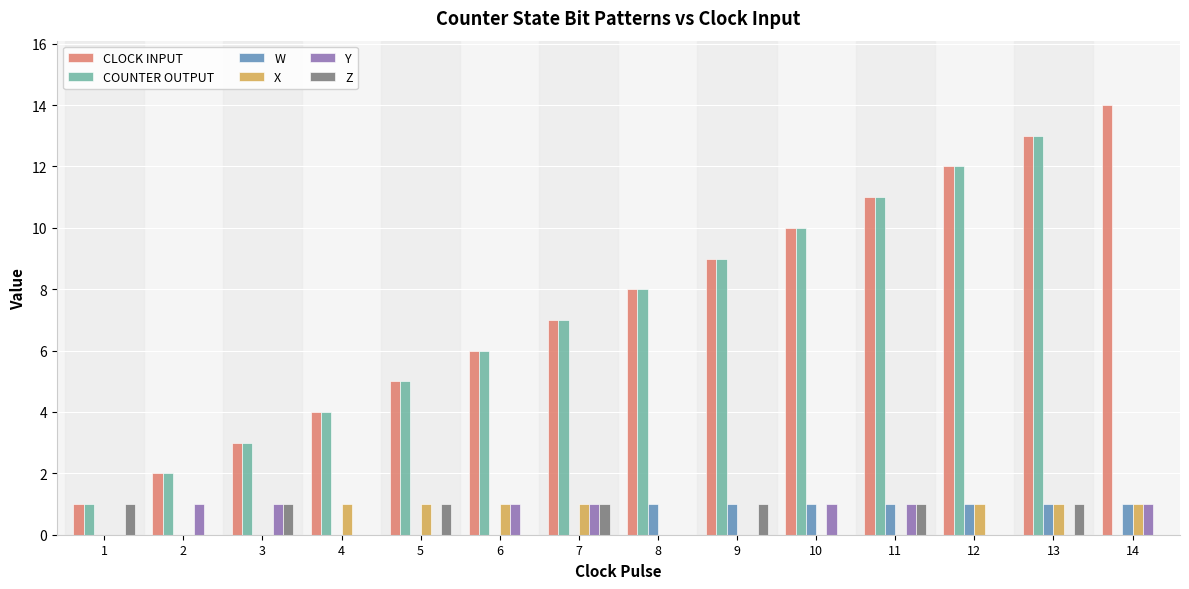

Is the value of Y at 14 greater than the value of W at 2?

Yes